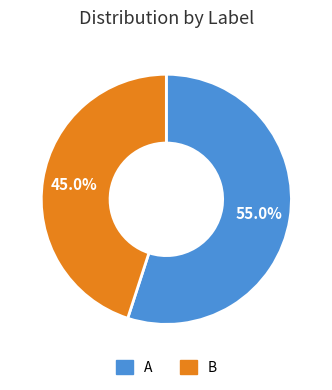

Count the number of slices in the pie.

2